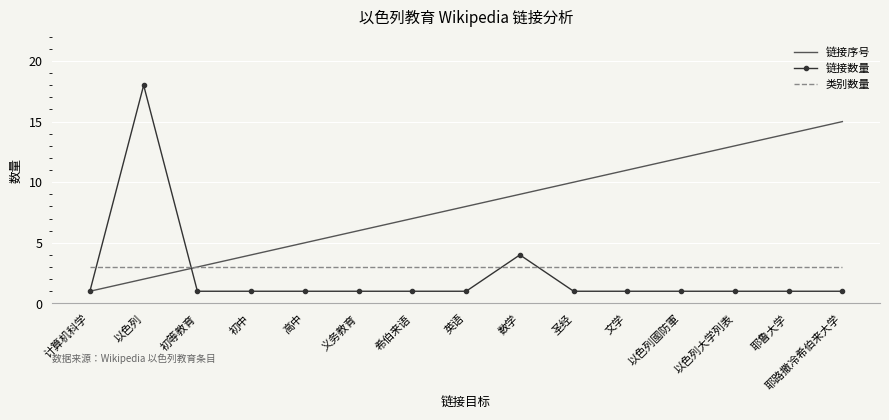

What position from the right is 耶鲁大学?

2